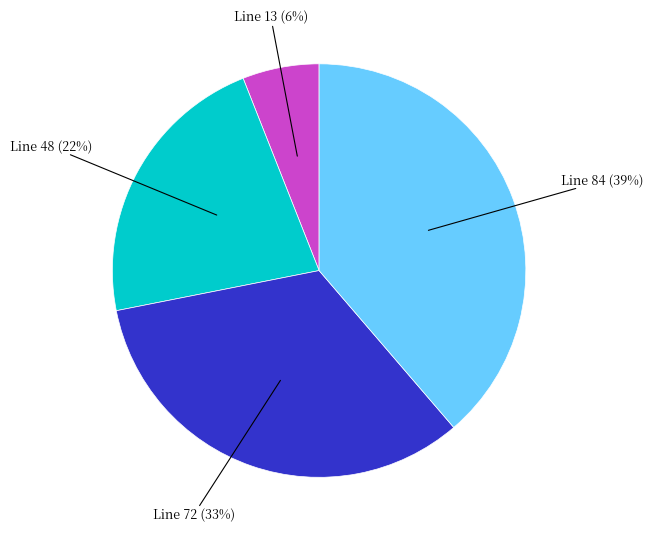

Rank the categories by value from highest to lowest.

Line 84 (39%), Line 72 (33%), Line 48 (22%), Line 13 (6%)